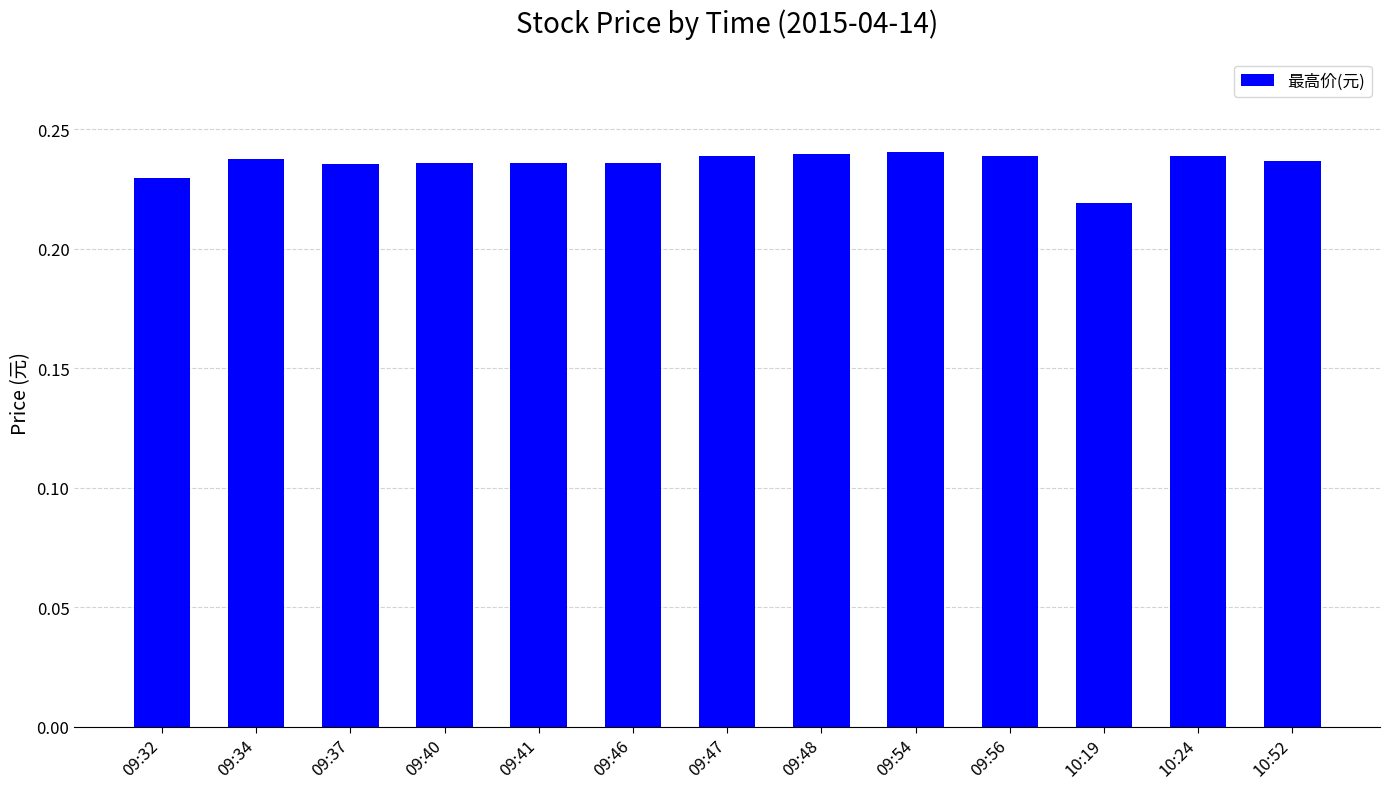

Between 09:32 and 10:19, which is larger?

09:32